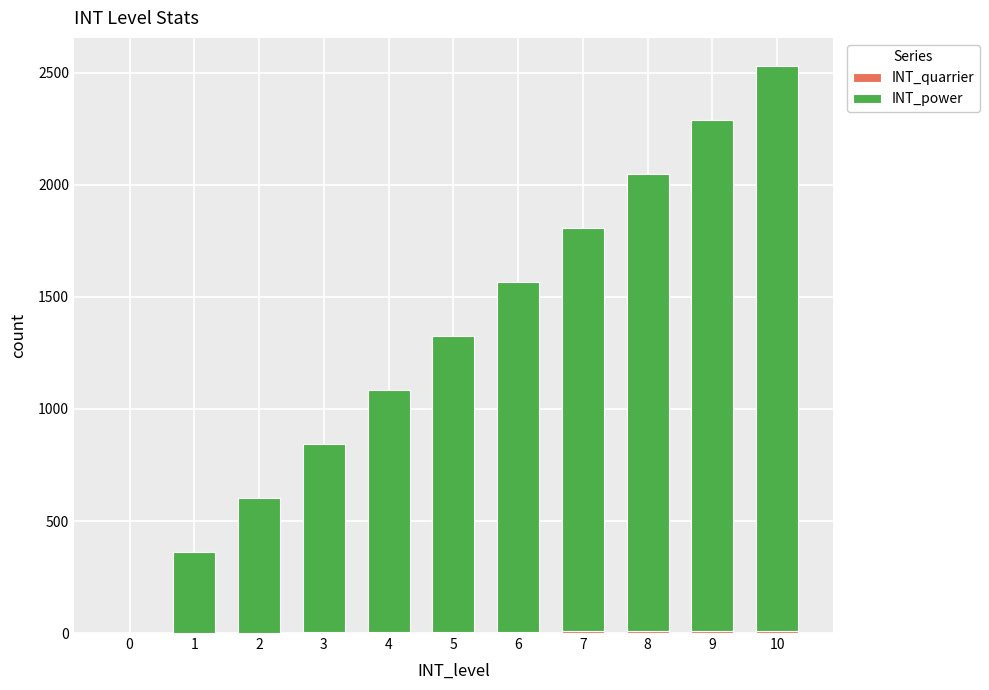

At which category is the sum across all series the highest?

10